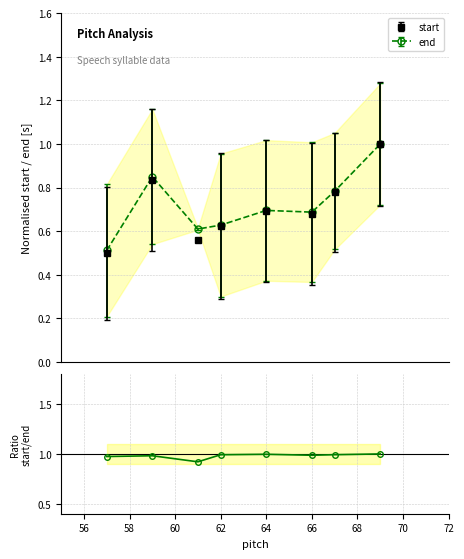

What is the maximum value for start?

1.0